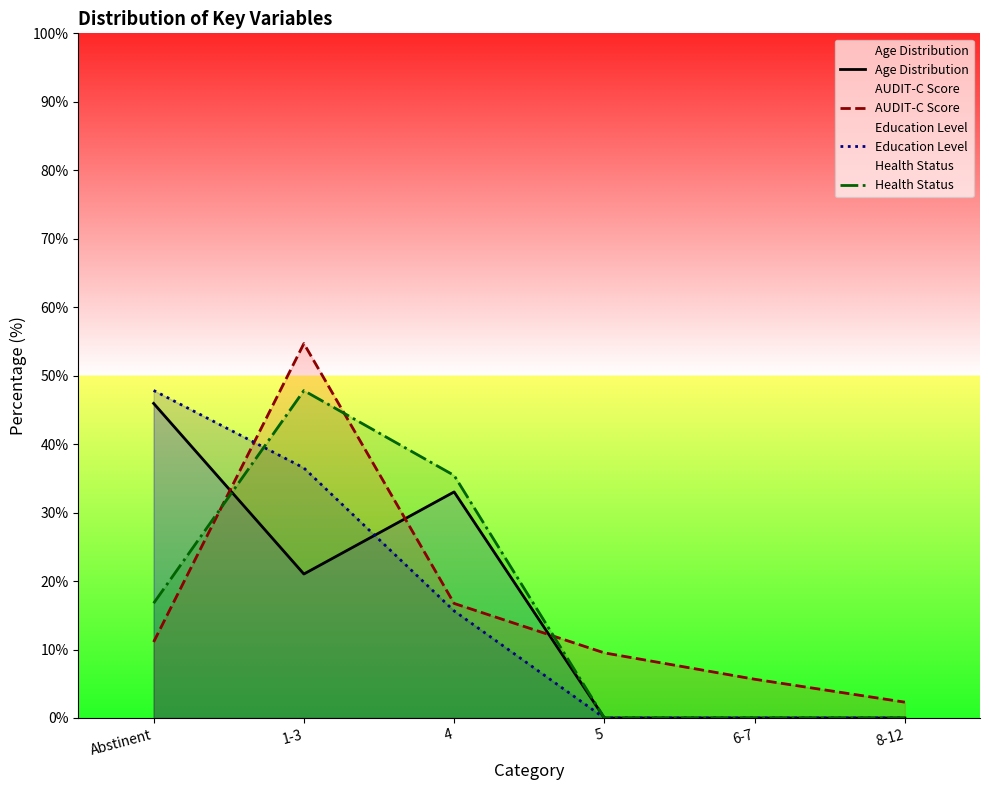

What is the label of the 2nd point from the left?

1-3